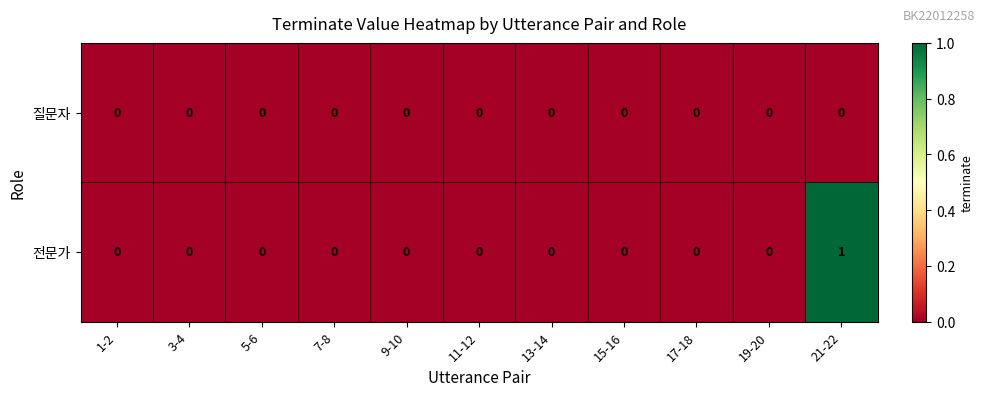

What is the maximum value shown in the chart?

1